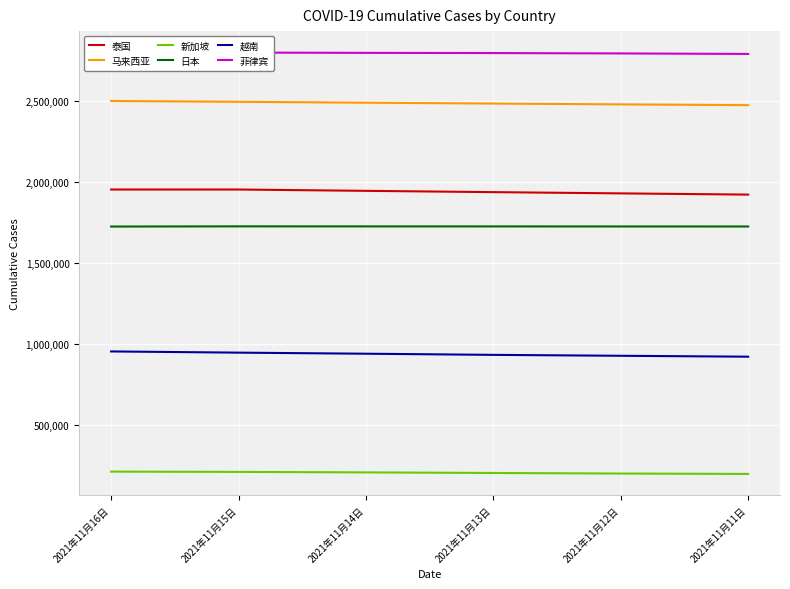

What is the label of the 6th point from the right?

2021年11月16日